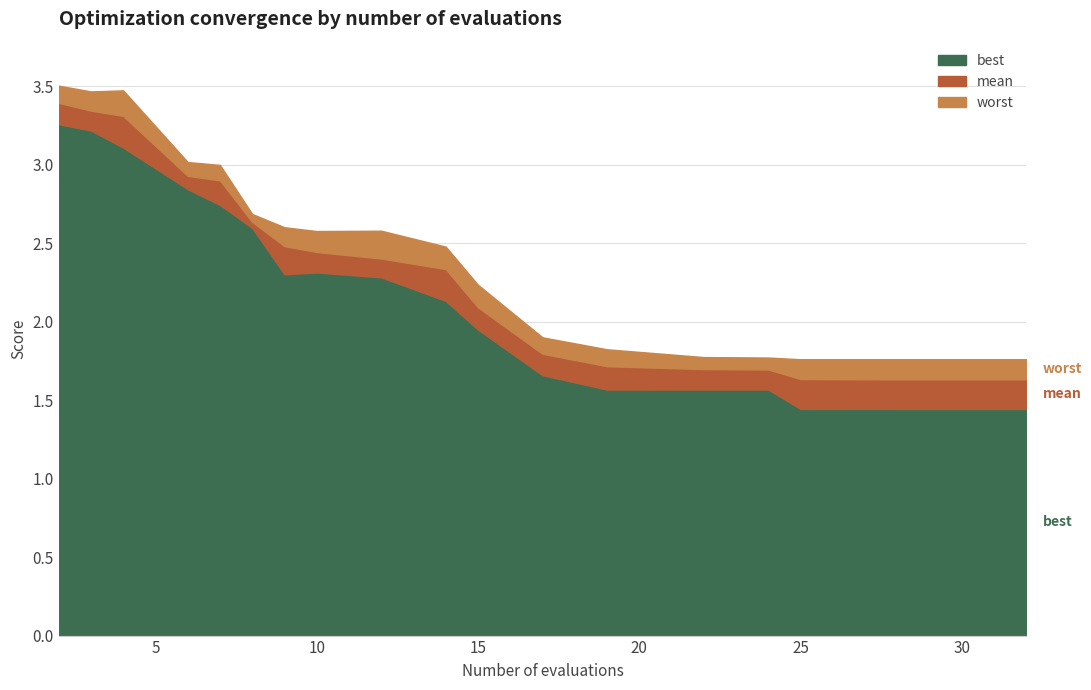

What is the sum of all best values?

42.3